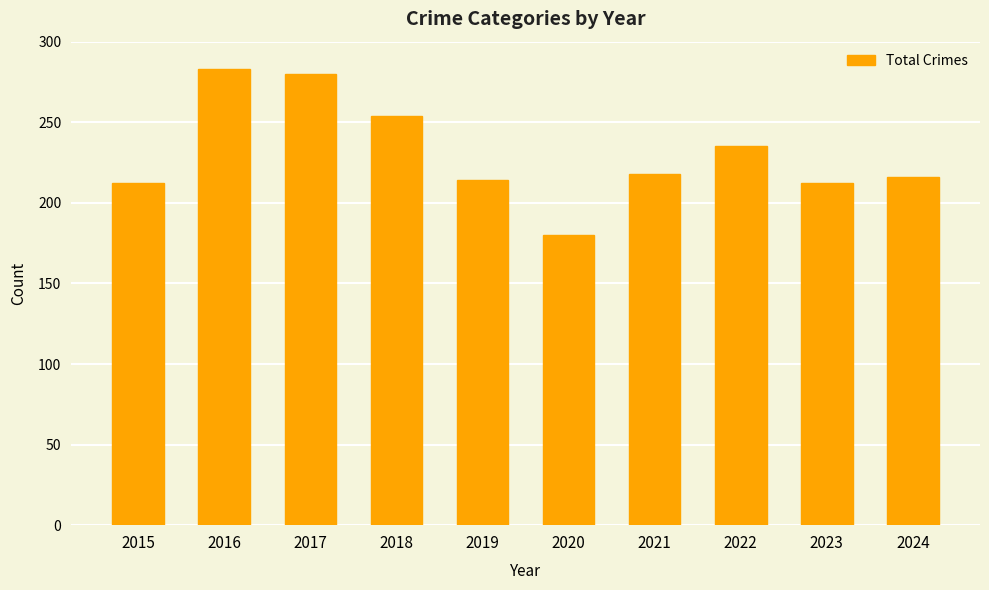

Count the number of categories in the chart.

10